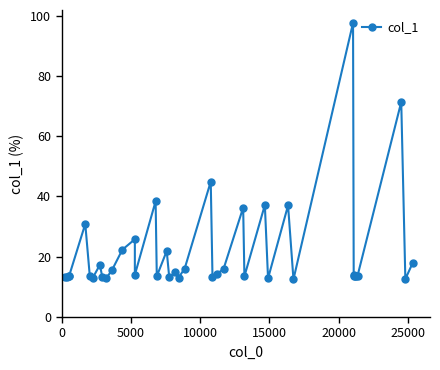

Does the chart have visible grid lines?

No